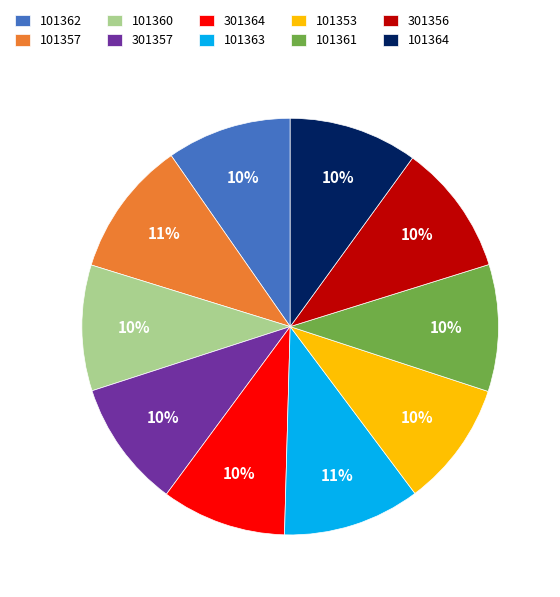

Combined, do 101363 and 101362 account for over 50%?

No